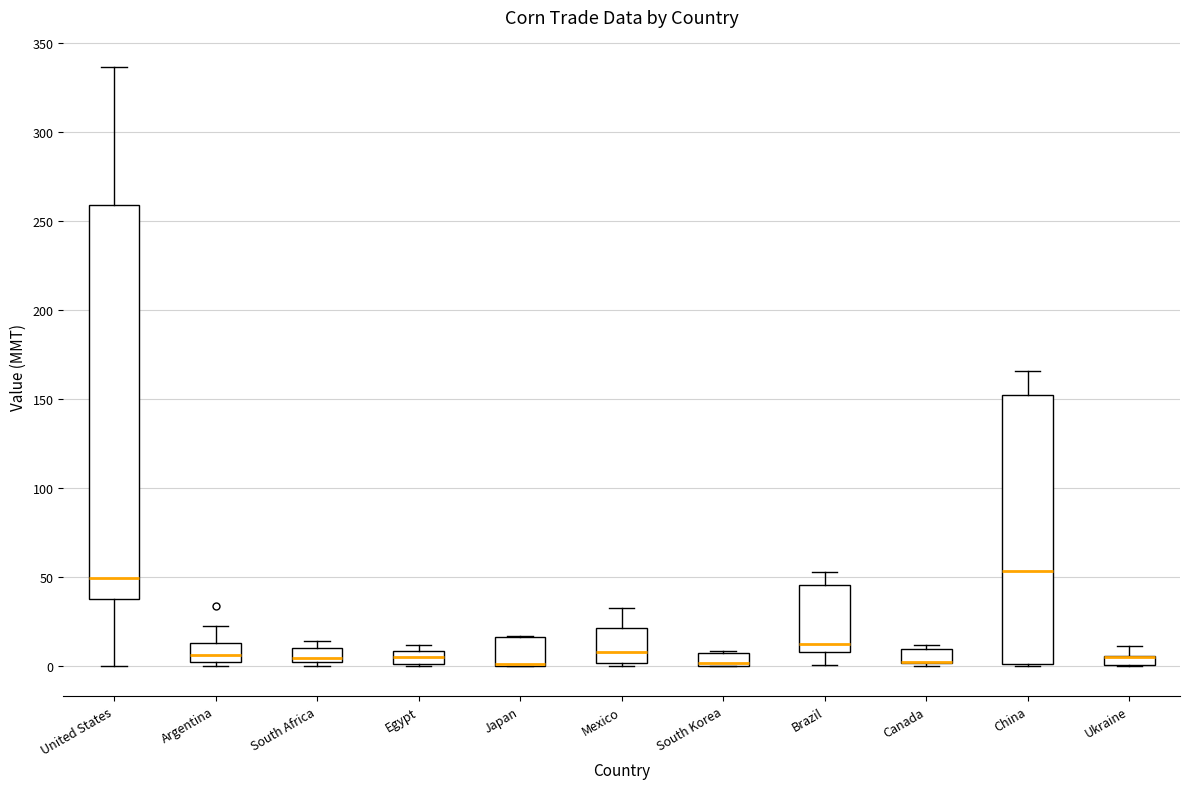

Where is the lower edge of the box for China on the y-axis? The values are not printed on the chart, so give them approximately, as read against the axis.

0